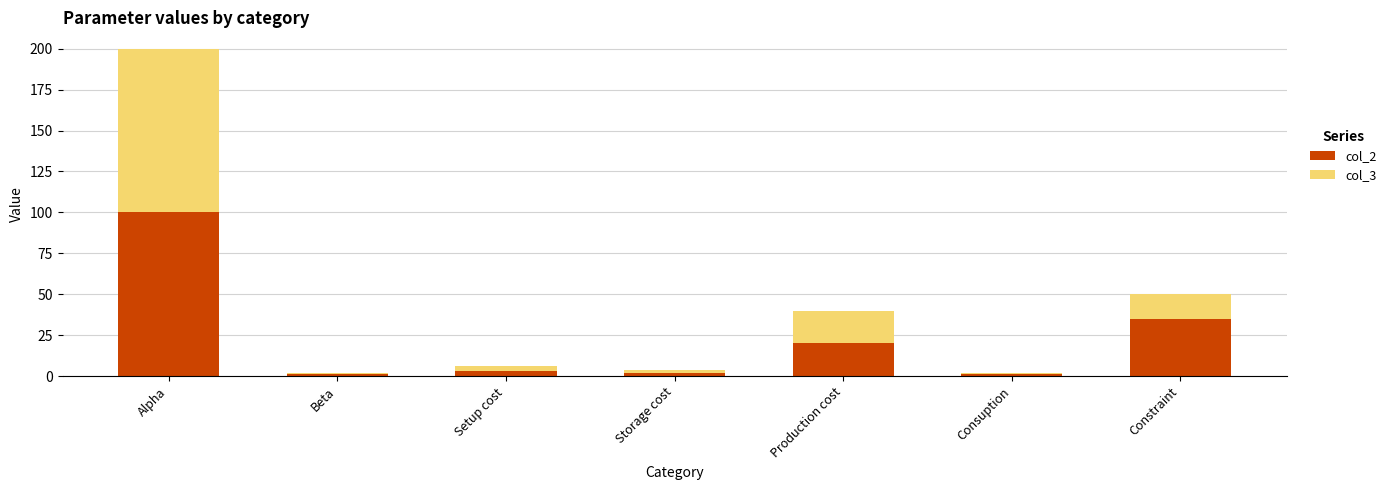

At which label does col_2 reach its peak?

Alpha